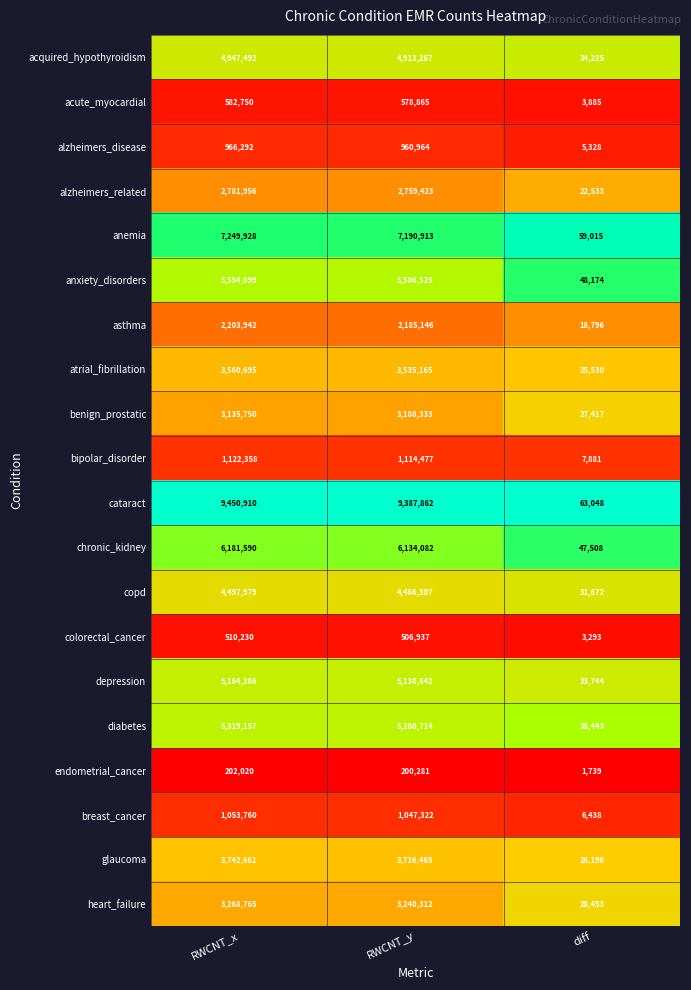

Where does the alzheimers_disease series first go above 960964?

RWCNT_x